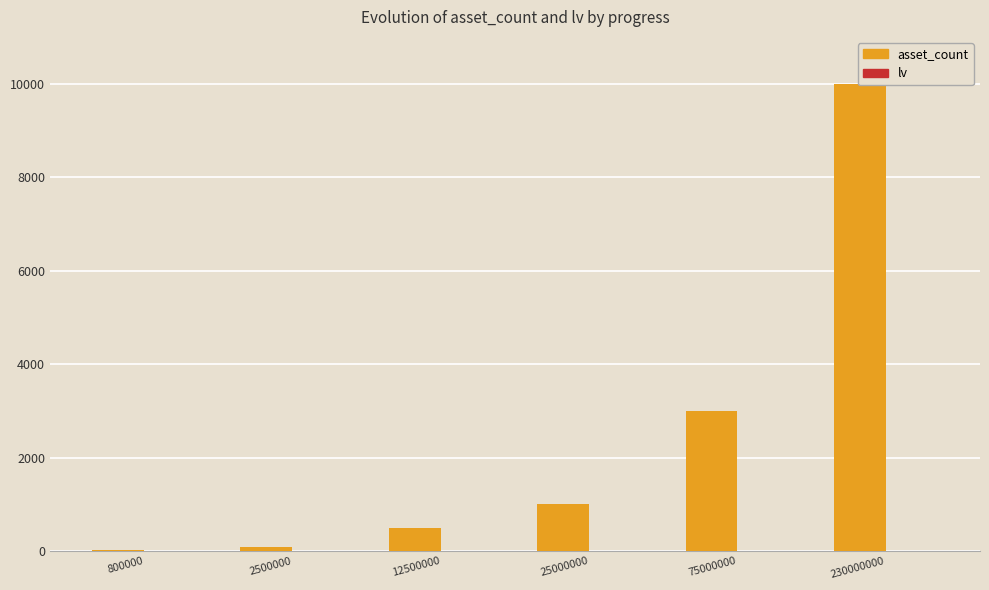

Rank the series by their maximum value, from lowest to highest.

lv, asset_count